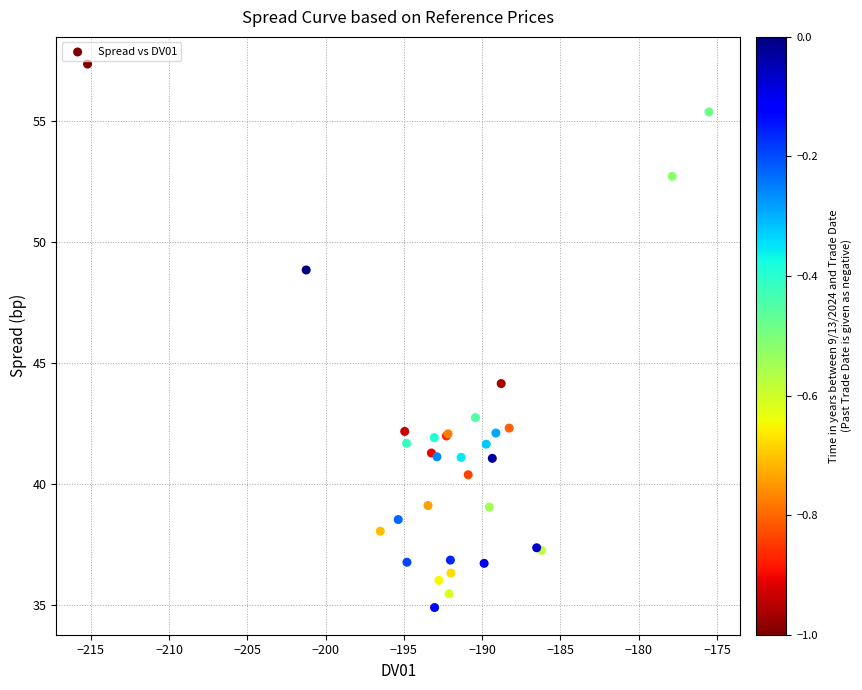

What Y value in the scatter plot is closest to 46?

44.2